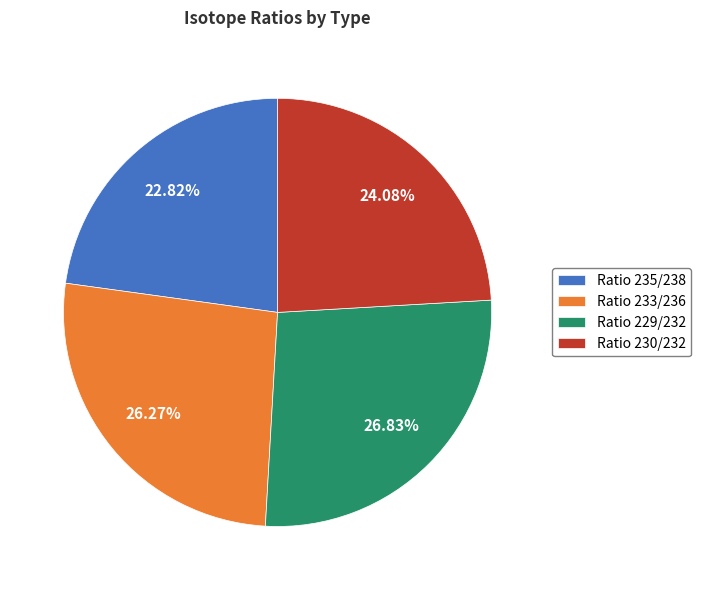

What is the largest slice in the pie chart?

Ratio 229/232